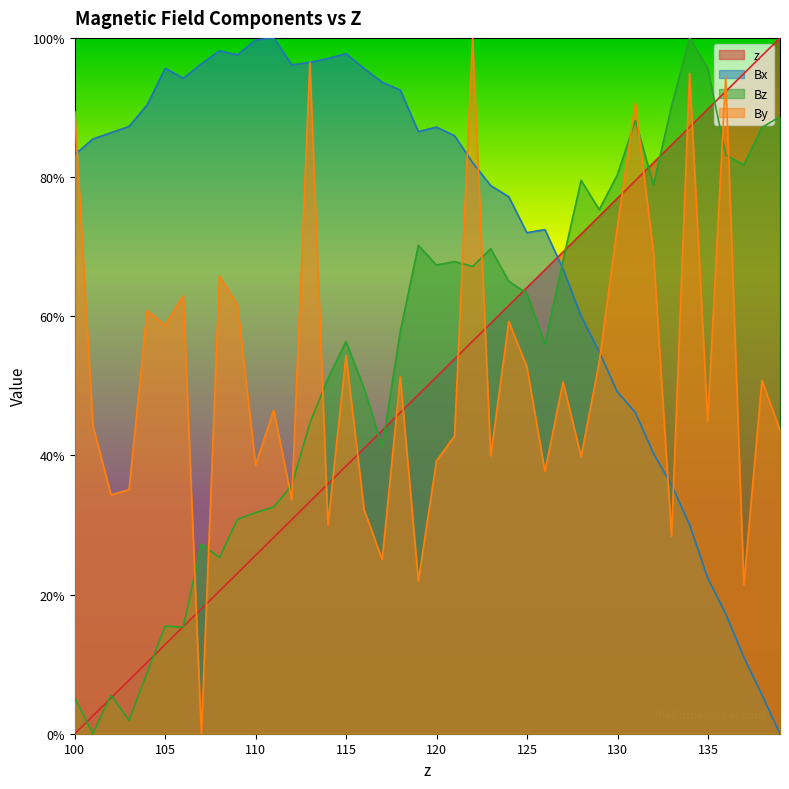

True or false: Bz has a value of 0.0 at 100.998874.

True